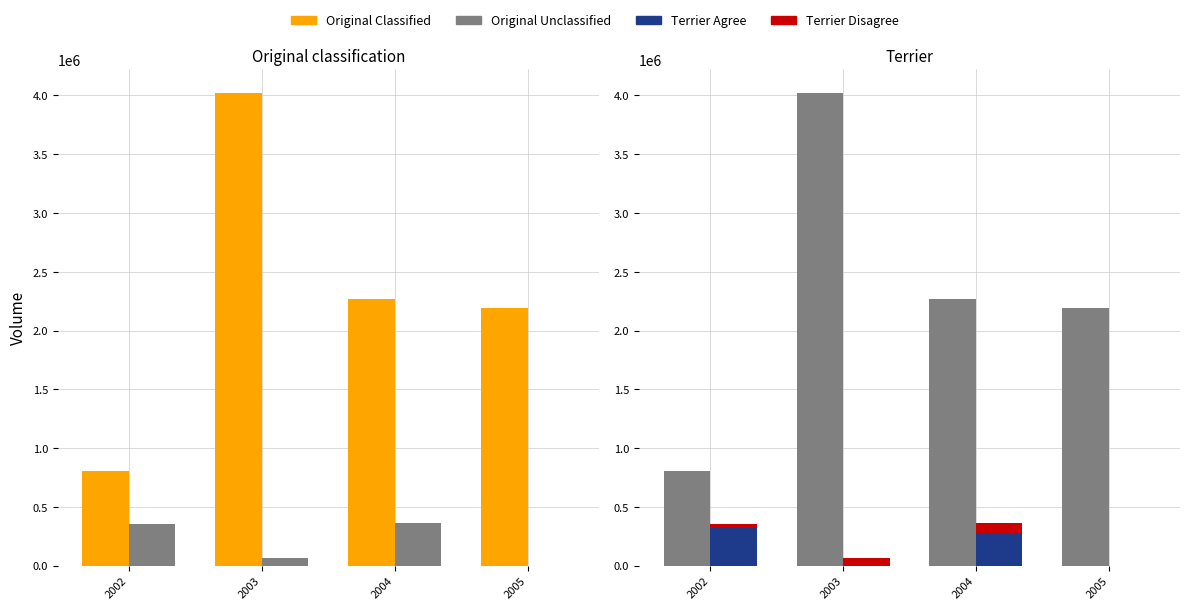

How many data points in Terrier Disagree are above 63143?

1